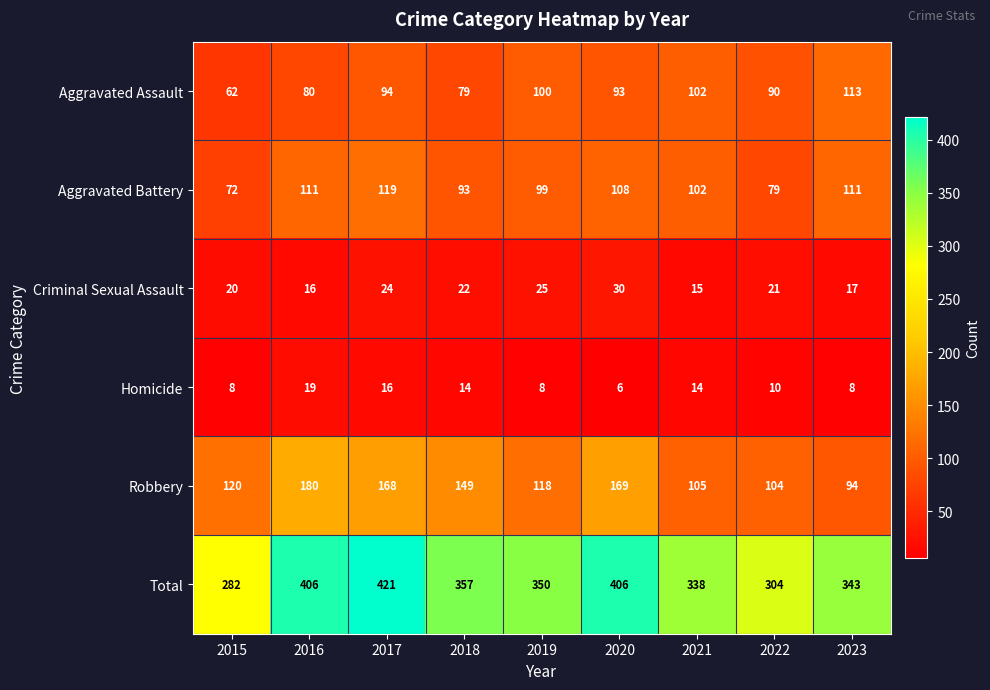

What is the difference between the second highest and minimum values in the Homicide series?

10